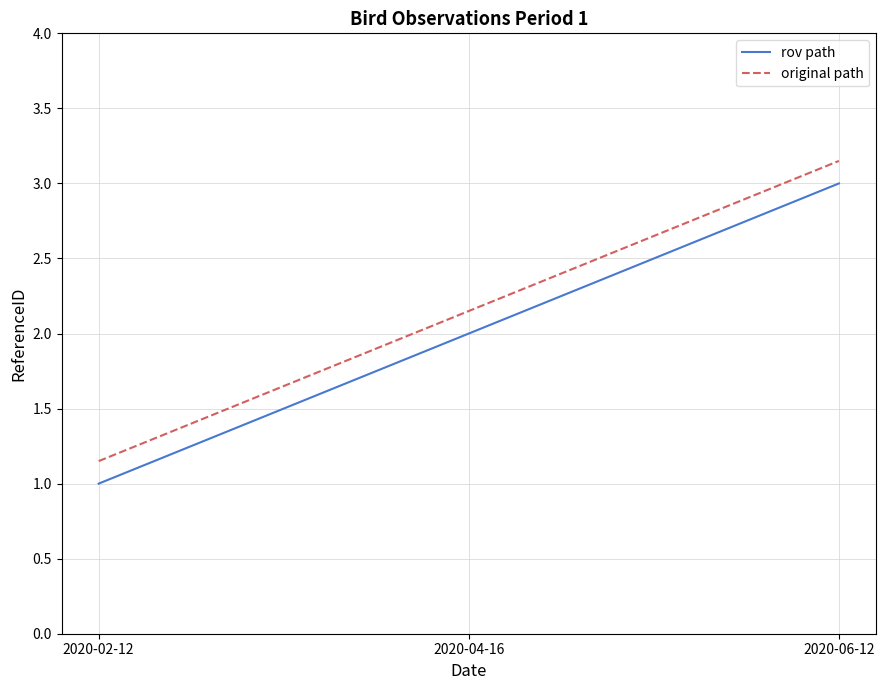

At which category is the sum across all series the highest?

2020-06-12